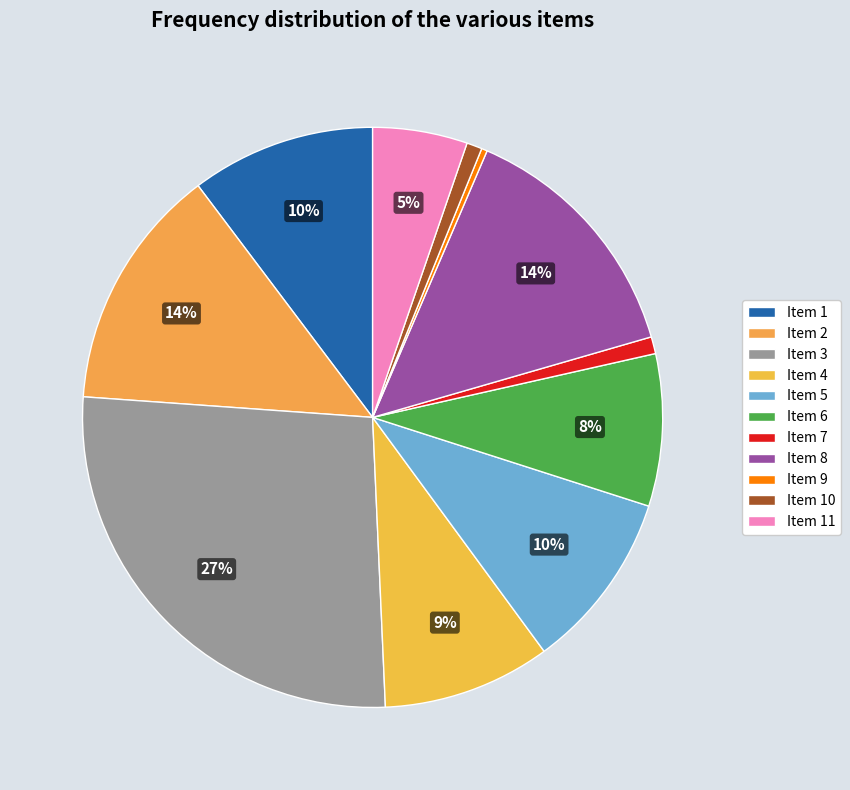

Rank the categories by value from highest to lowest.

3, 8, 2, 1, 5, 4, 6, 11, 7, 10, 9